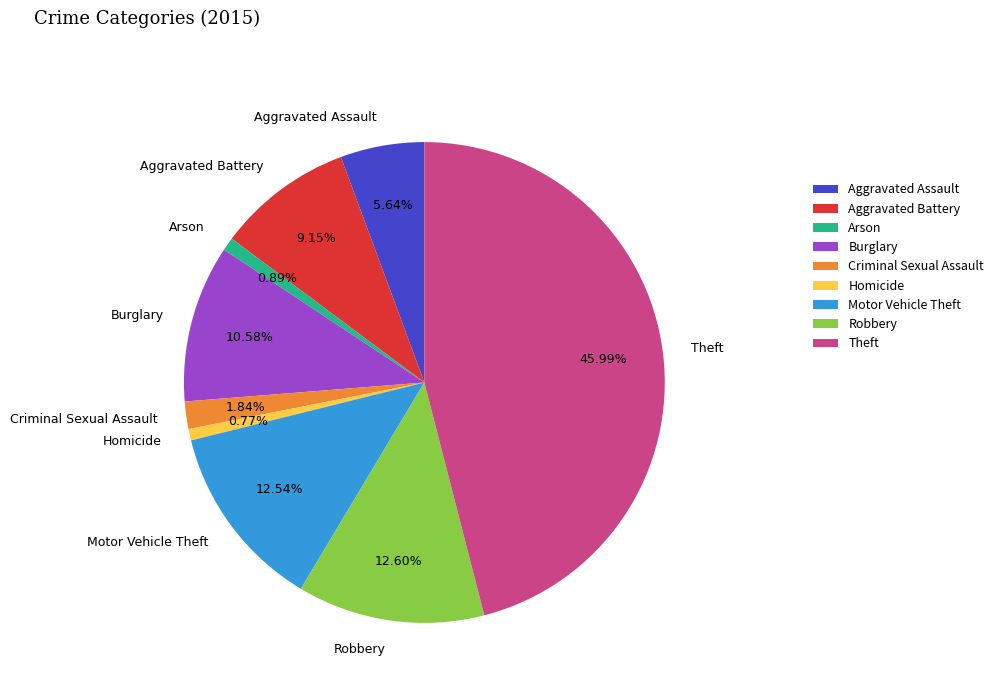

What percentage is NOT represented by Arson?

99.1%